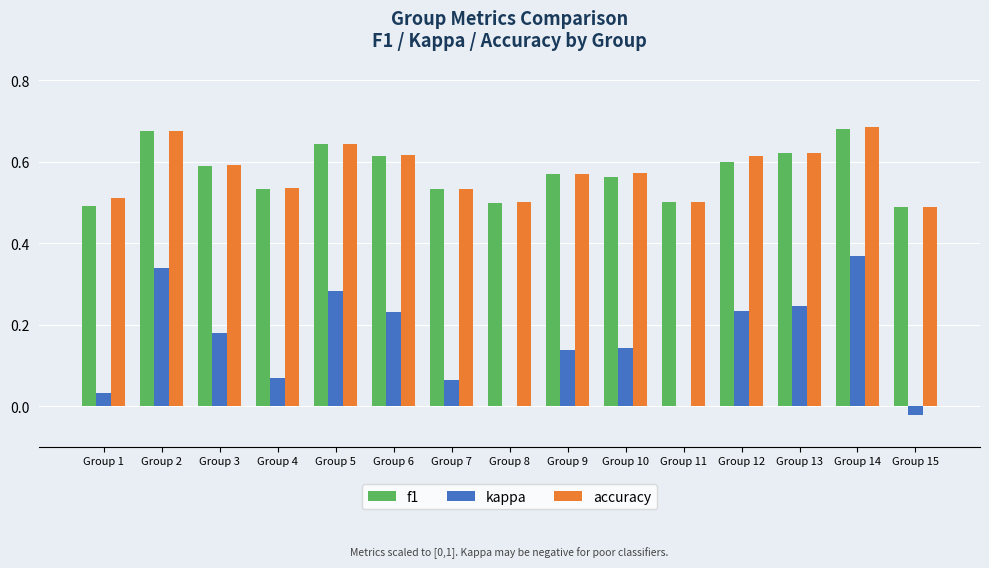

What is the sum of the accuracy values at Group 15 and Group 3?

1.1